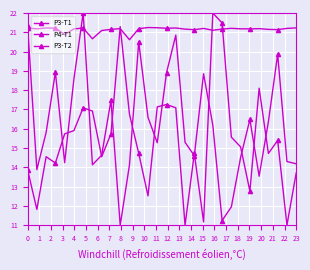

Reading left to right, extract all data points from this chart.

P3-T1: 21.2	21.2	21.2	21.2	20.9	21.2	21.2	20.7	21.1	21.2	21.2	20.6	21.2	21.2	21.2	21.2	21.2	21.2	21.1	21.2	21.1	21.2	21.2	21.2	21.2	21.2	21.2	21.1	21.2	21.2
P4-T1: 13.9	11.8	14.6	14.2	15.7	15.9	17.1	16.9	14.6	15.7	21.3	16.7	14.7	12.5	17.1	17.3	17.1	11.0	14.7	11.2	22.0	21.5	15.6	15.1	12.8	18.1	14.7	15.4	11.0	13.7
P3-T2: 21.3	13.9	15.8	18.9	14.2	18.6	22.0	14.1	14.6	17.5	11.0	14.1	20.5	16.6	15.3	18.9	20.9	15.3	14.6	18.9	16.2	11.2	12.0	14.5	16.5	13.5	16.4	19.9	14.3	14.2